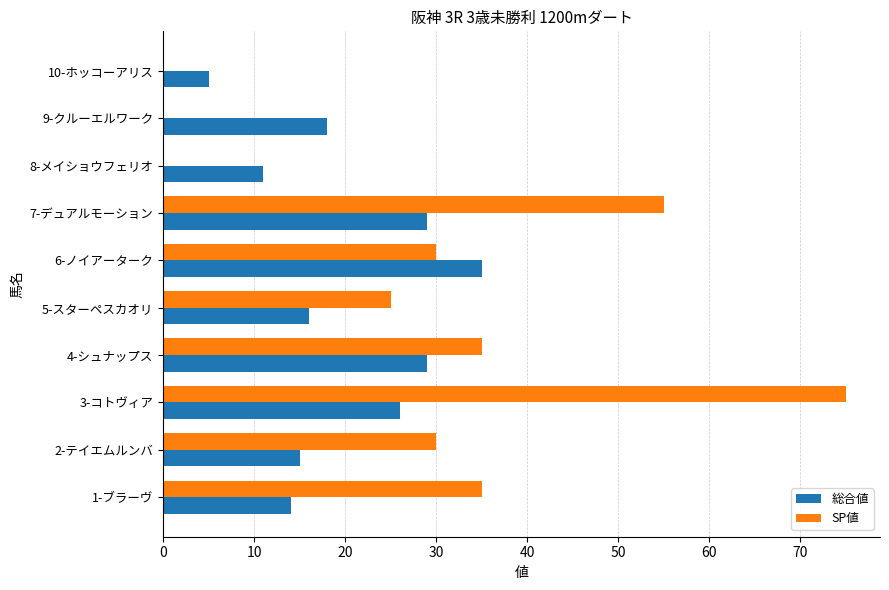

What are all the series names shown in the legend?

総合値, SP値